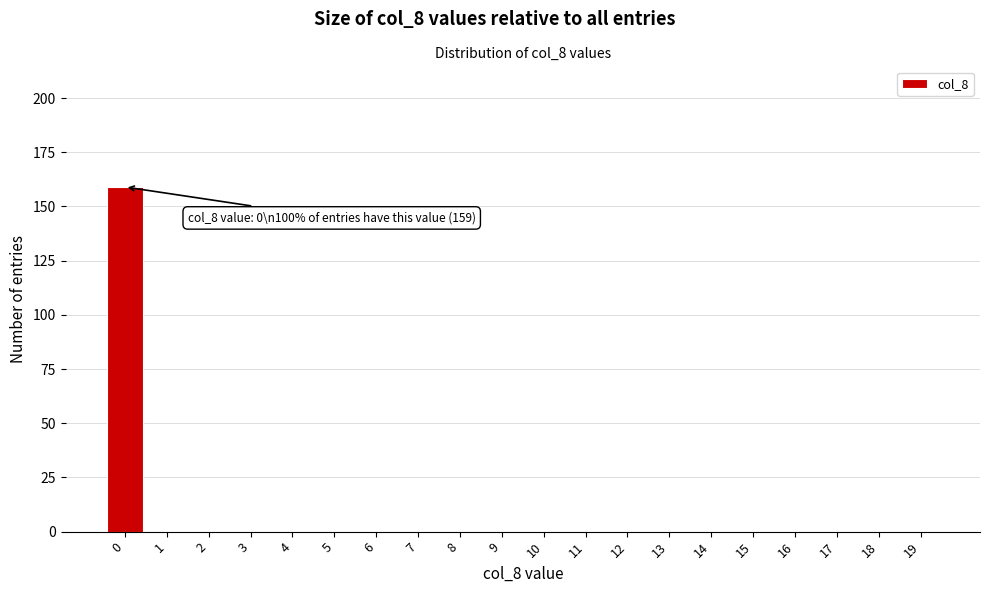

Reading left to right, what are all the values shown in this chart?

0=159	1=0	2=0	3=0	4=0	5=0	6=0	7=0	8=0	9=0	10=0	11=0	12=0	13=0	14=0	15=0	16=0	17=0	18=0	19=0